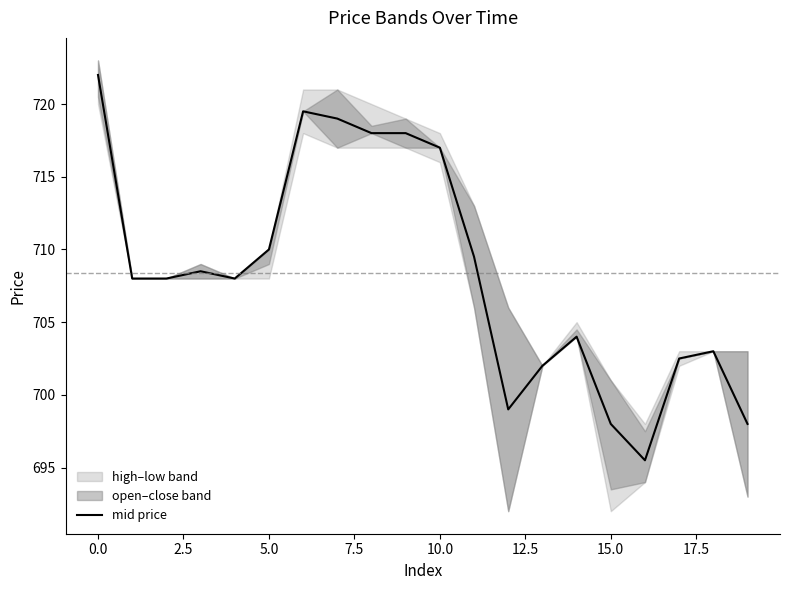

What is the lowest value of the mid price series?

695.5